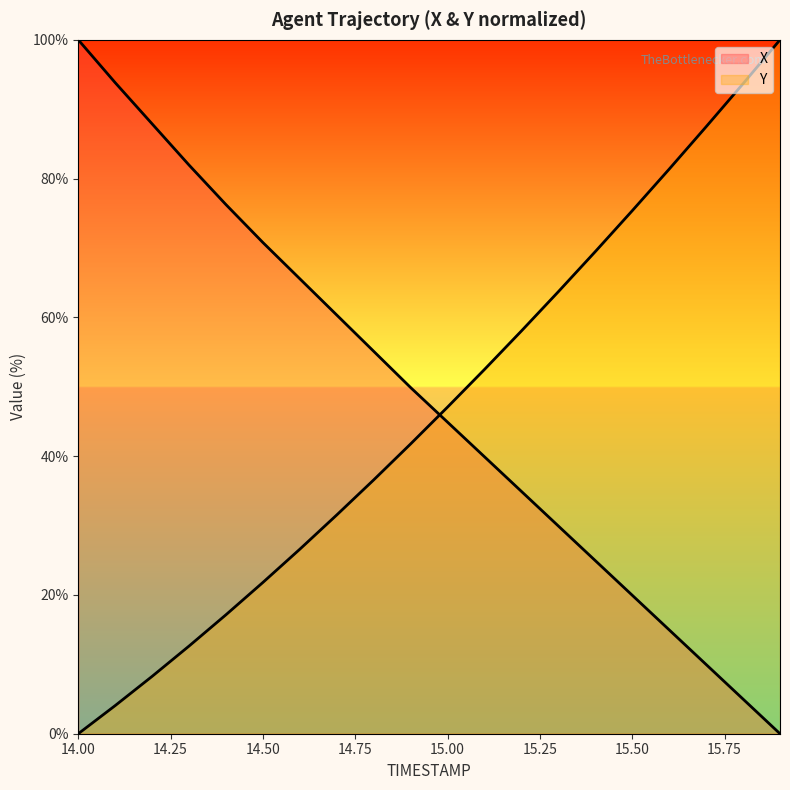

Between 15.4 and 15.6, which series saw the biggest shift?

Y